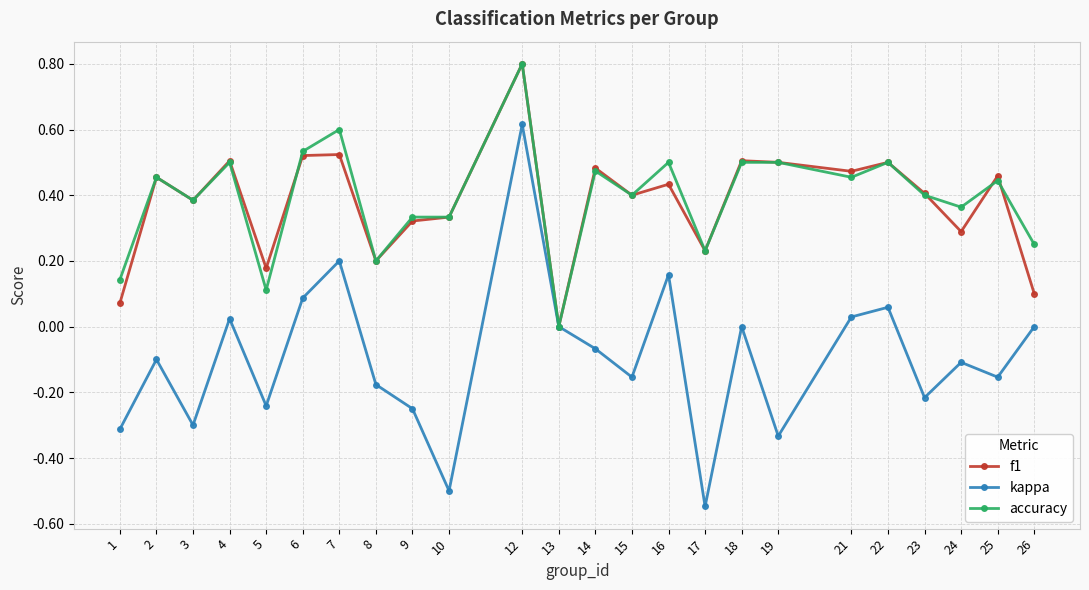

Where does the kappa series first go above 0?

4